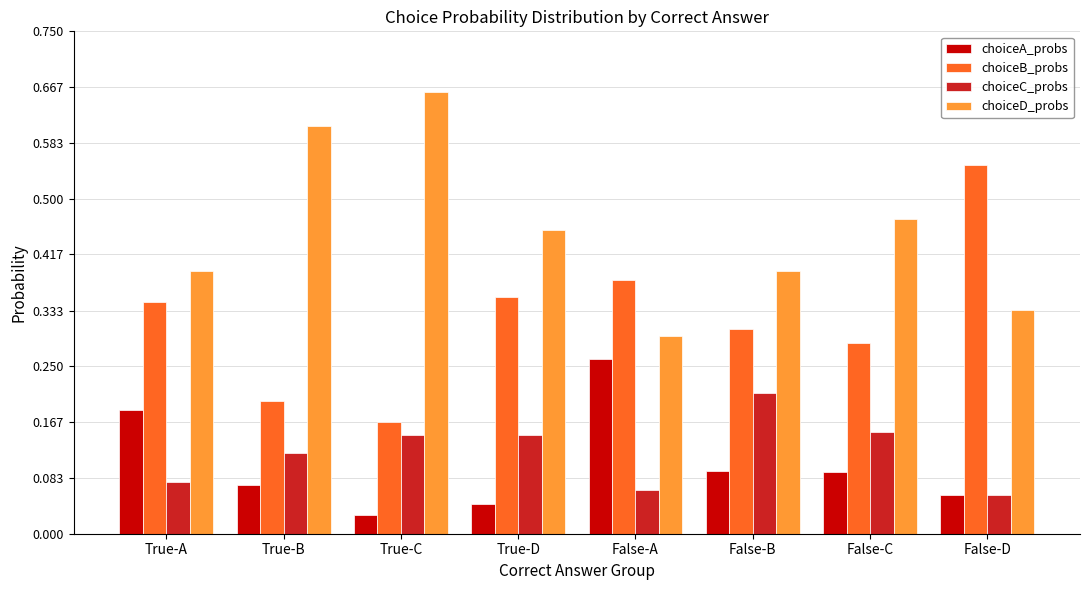

What position from the left is True-D?

4